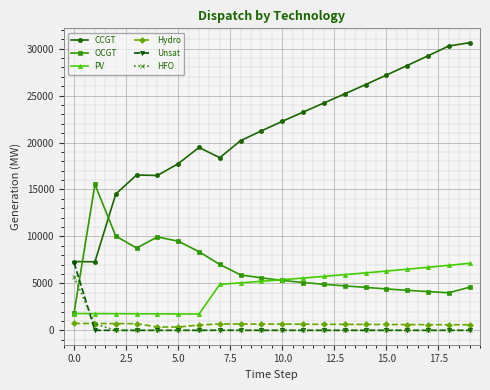

True or false: HFO and CCGT cross at least once.

False